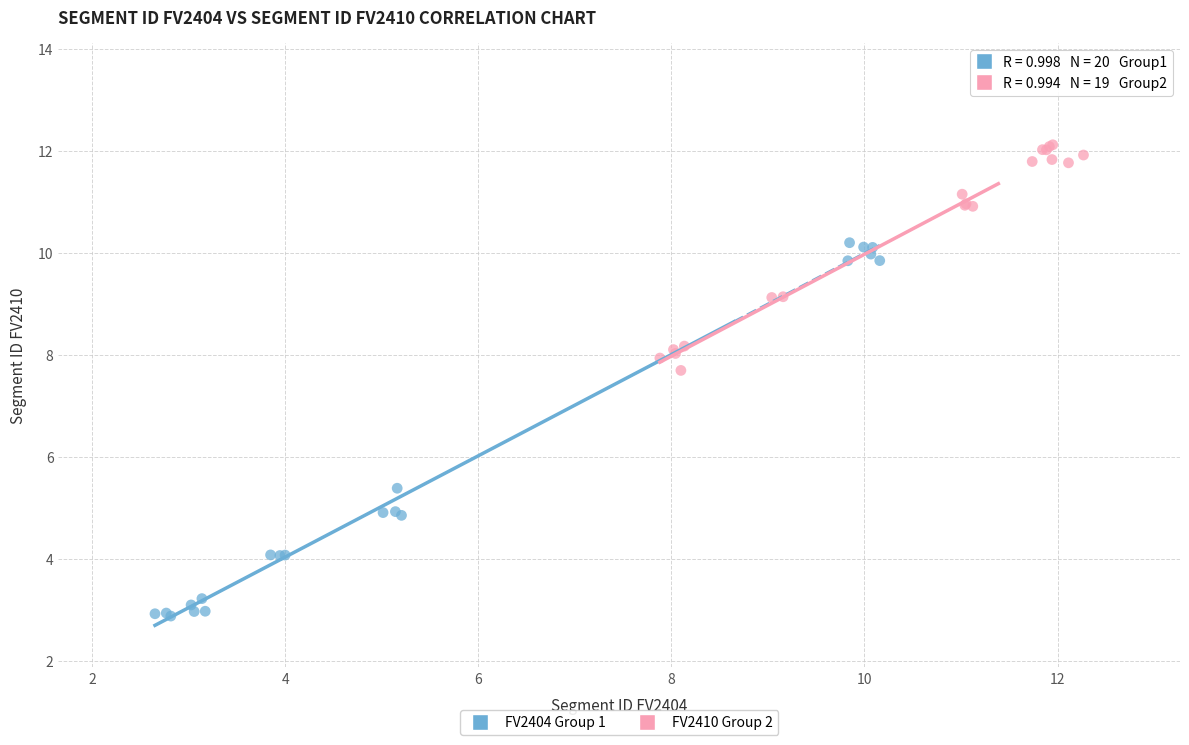

Which series reaches the minimum Y coordinate?

FV2404 Group 1